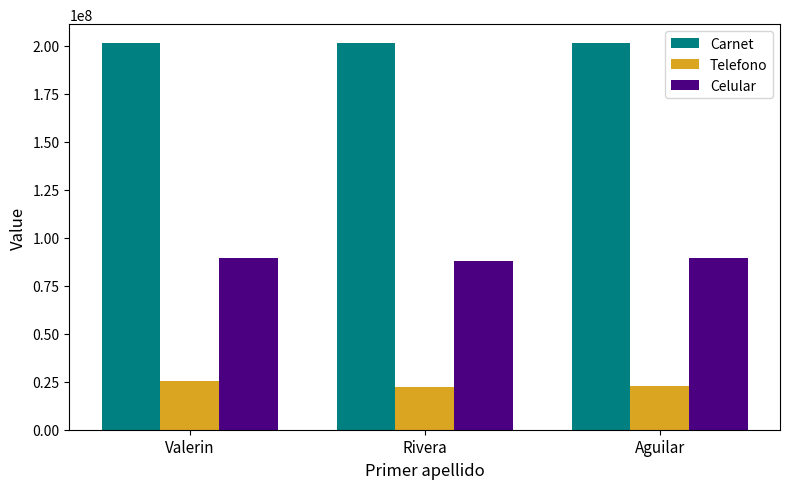

What is the label of the 3rd bar from the left?

Aguilar